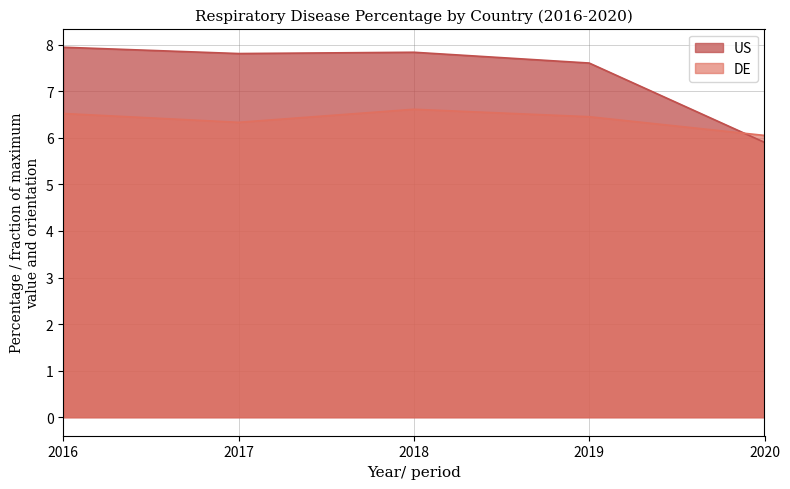

The value of DE at 2018 is 6.6. True or false?

True